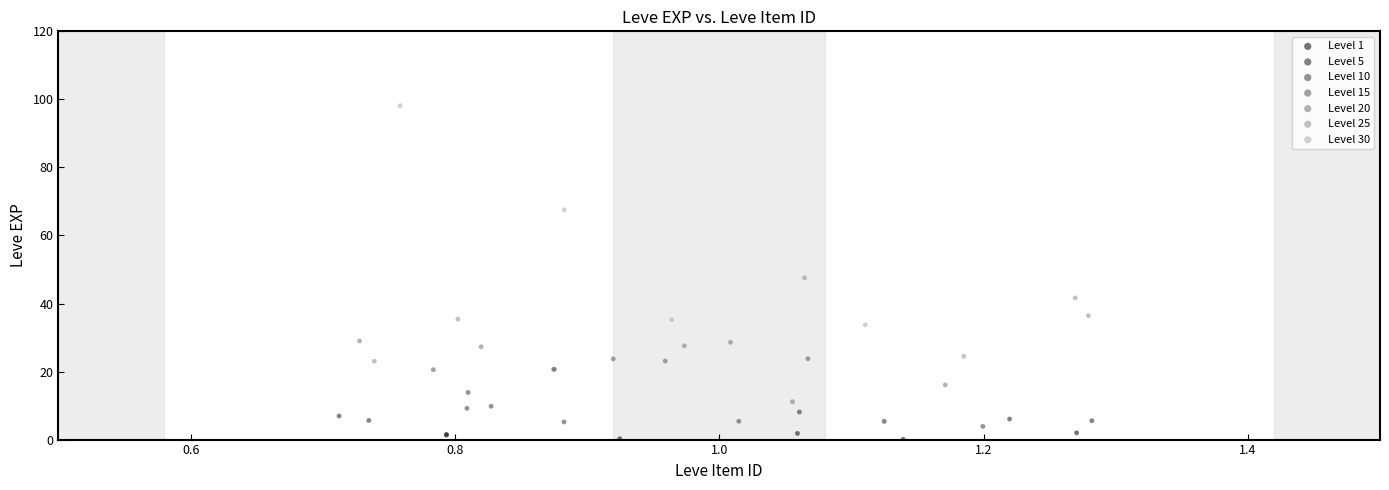

Which series has the widest spread of Y values?

Level 30